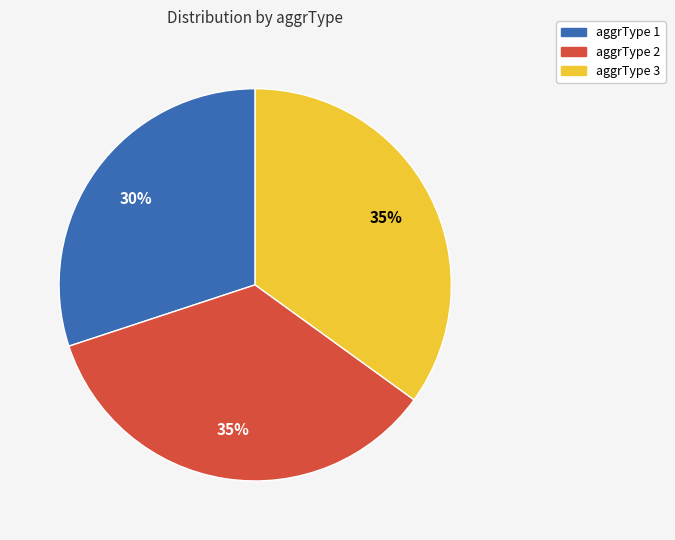

What is the ratio of the value at aggrType 3 to the value at aggrType 2?

1.0